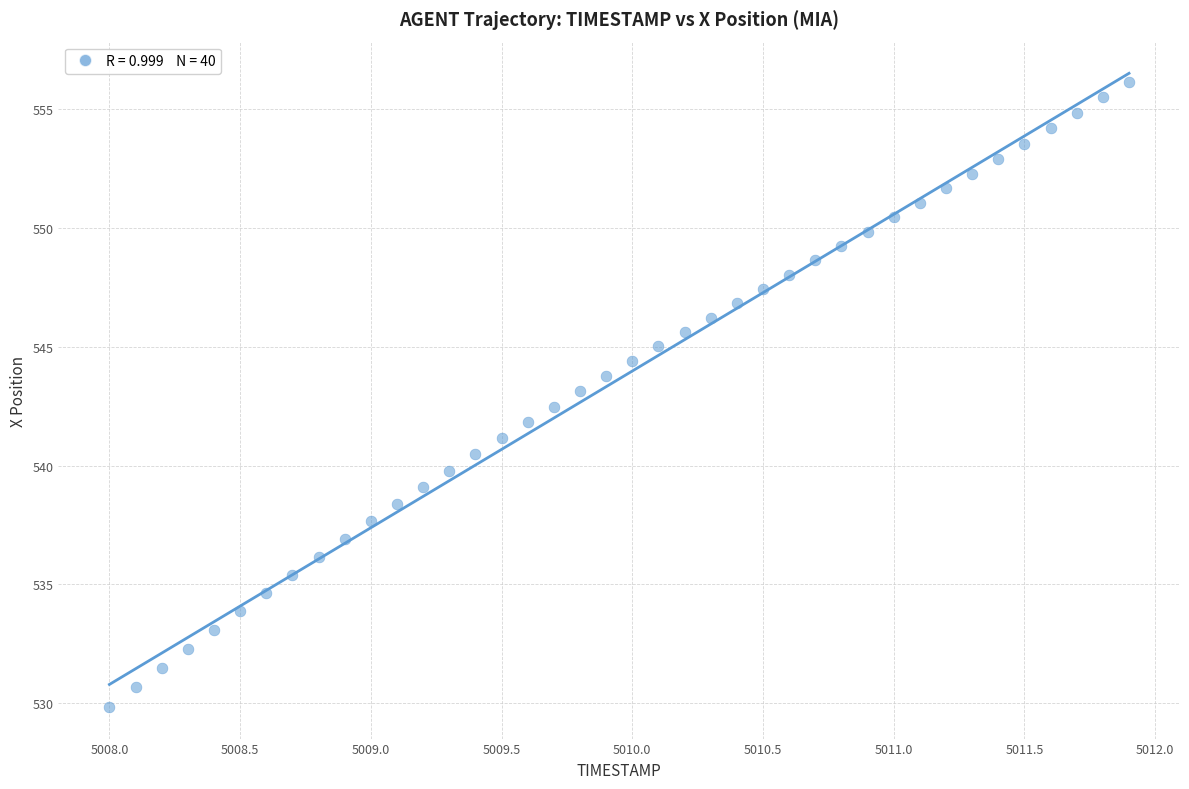

What is the range of Y values (max minus min)?

26.3